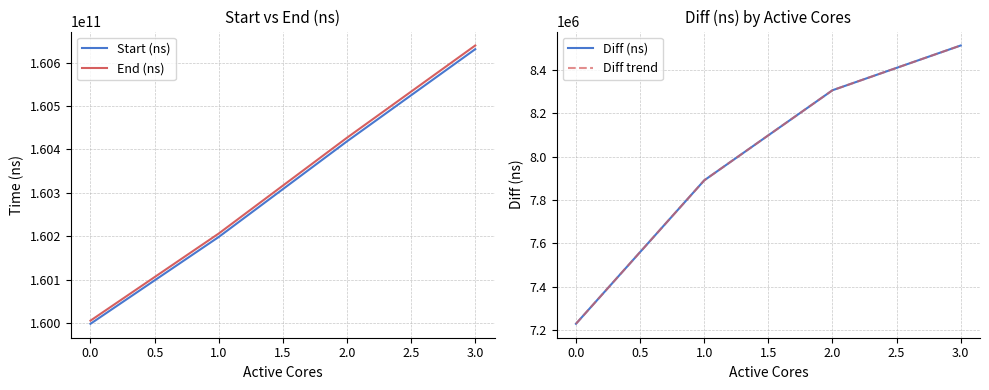

True or false: Start (ns) has more than 1 points higher than both neighbors.

False